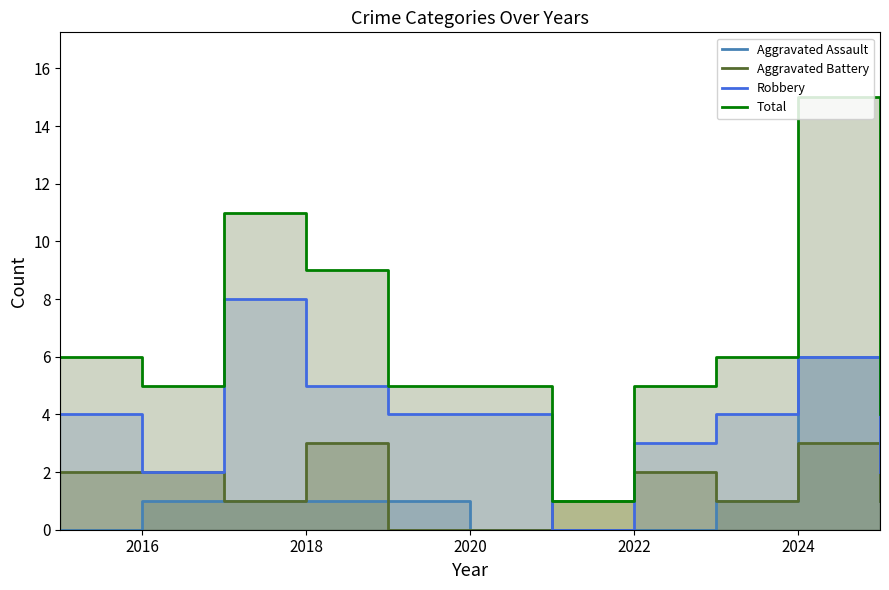

The value of Aggravated Assault at 2016 is 1. True or false?

False